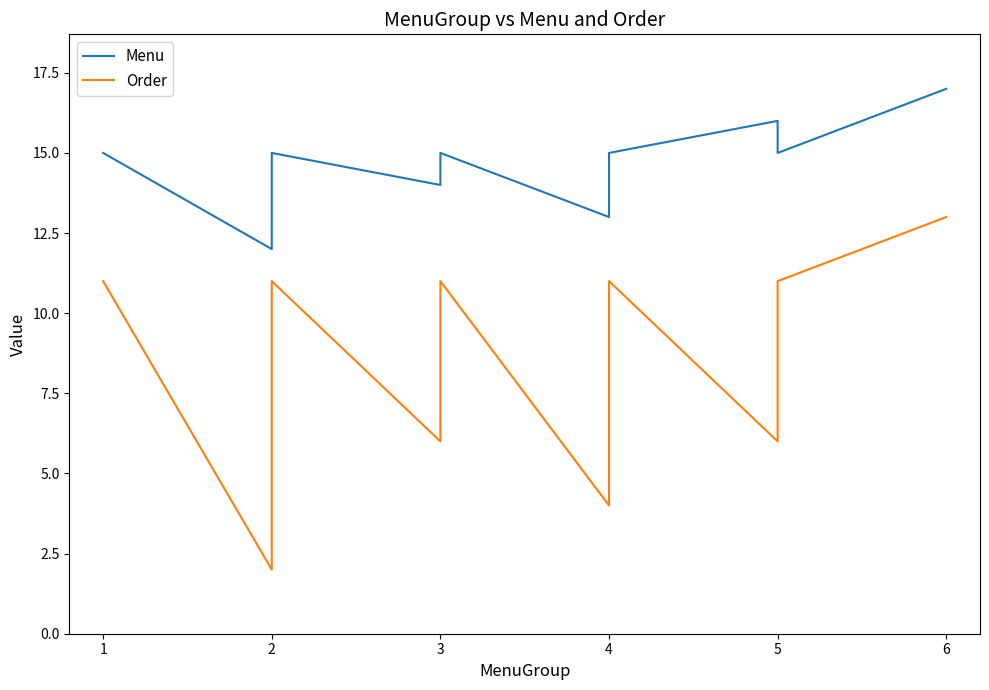

Reading left to right, extract all data points from this chart.

Menu: 15	12	15	14	15	13	15	16	15	17
Order: 11	2	11	6	11	4	11	6	11	13